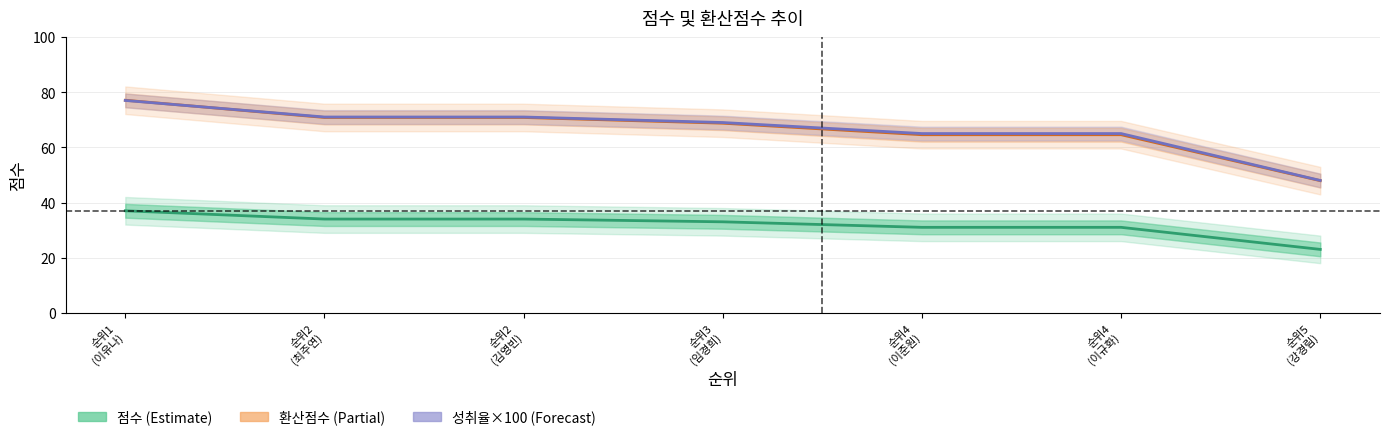

Rank the series at 순위4
(이규화) from lowest to highest value.

점수, 환산점수, 성취율(×100)